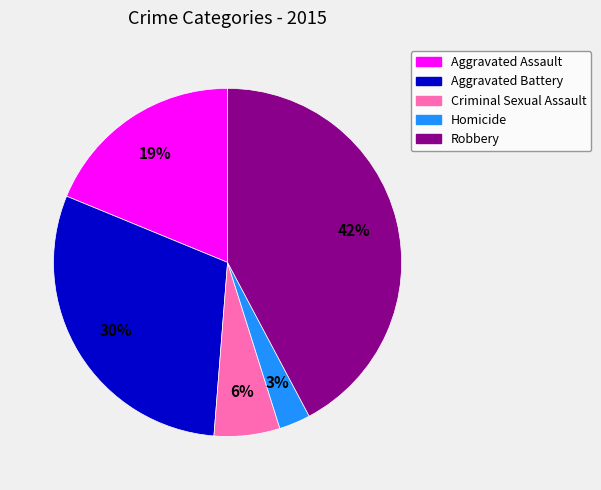

Is there any slice that represents more than half of the pie?

No